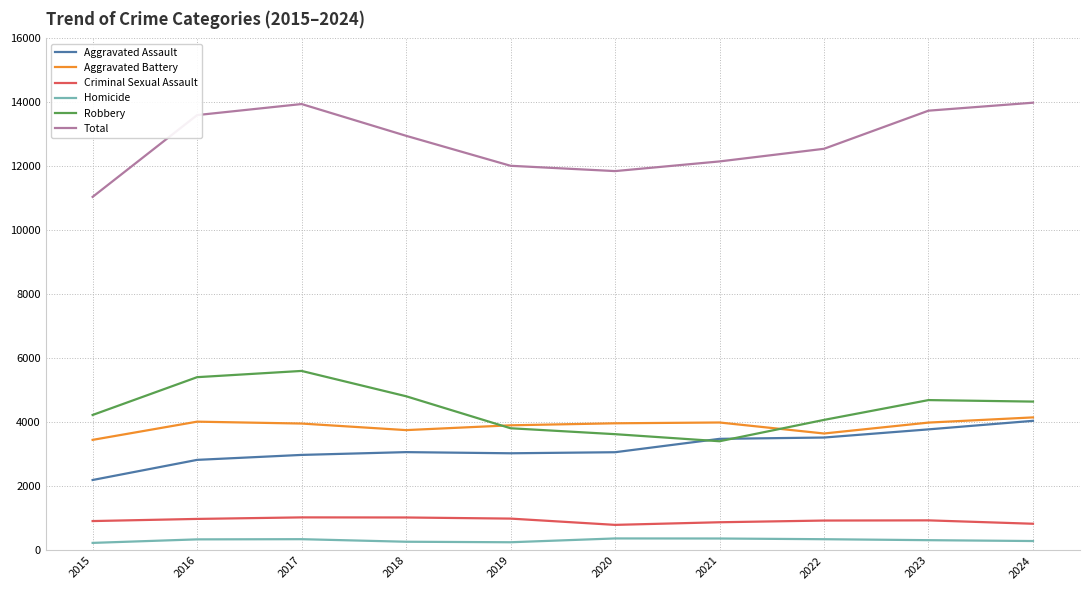

The Homicide series shows 257 at 2019. True or false?

True